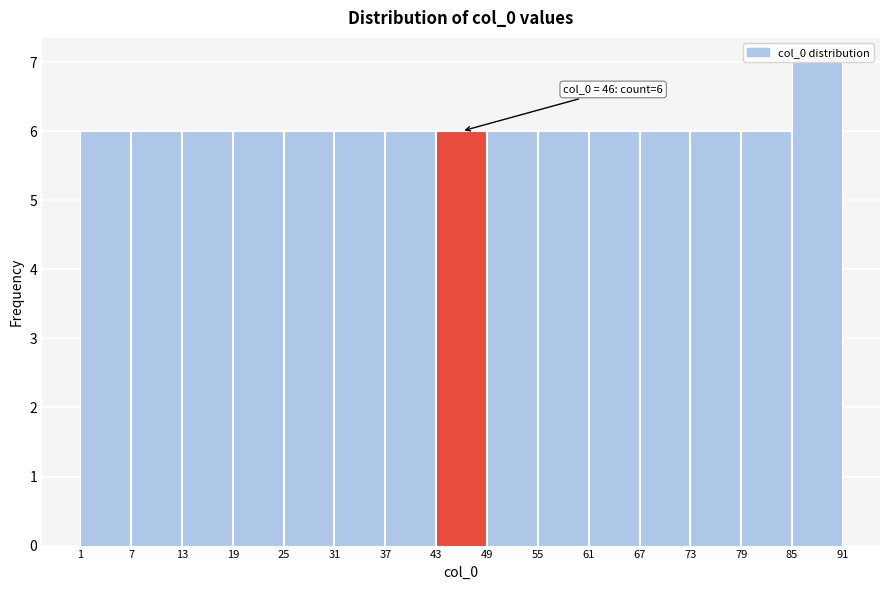

Over which range of the x-axis is the bar tallest?

85 to 91